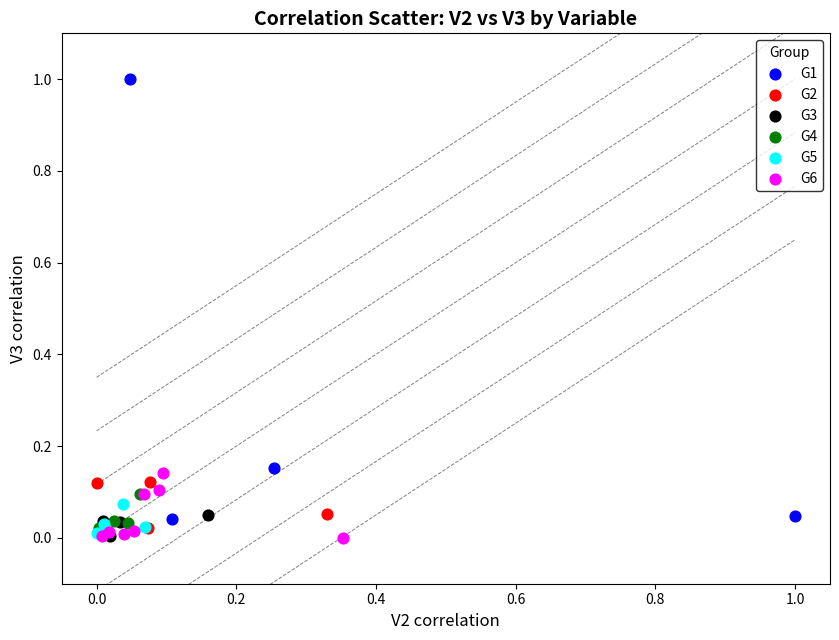

What are all the series names shown in the legend?

G1, G2, G3, G4, G5, G6